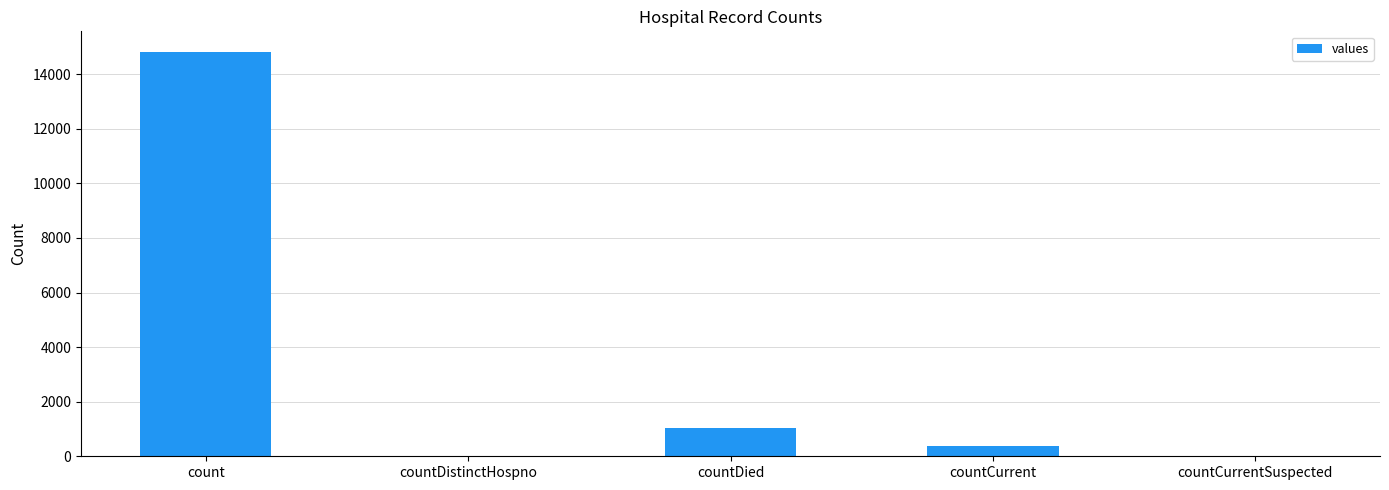

What is the sum of all values?

16269